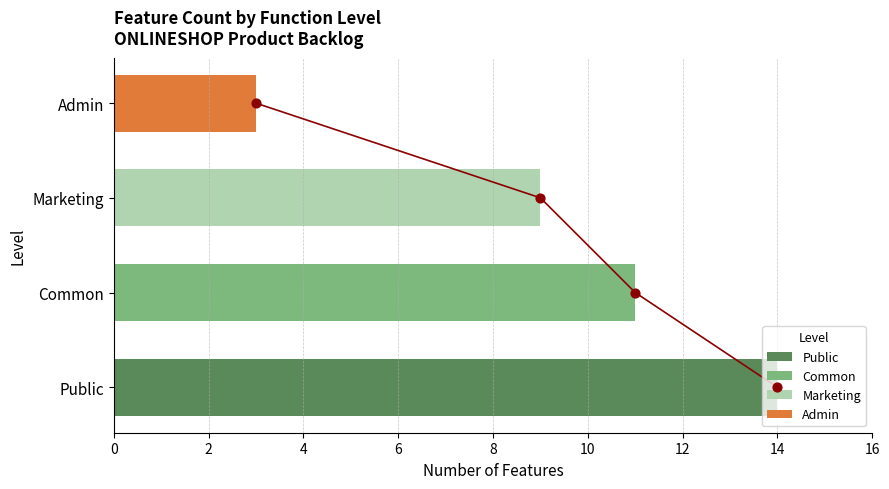

What is the change in value from Marketing to Admin?

-6